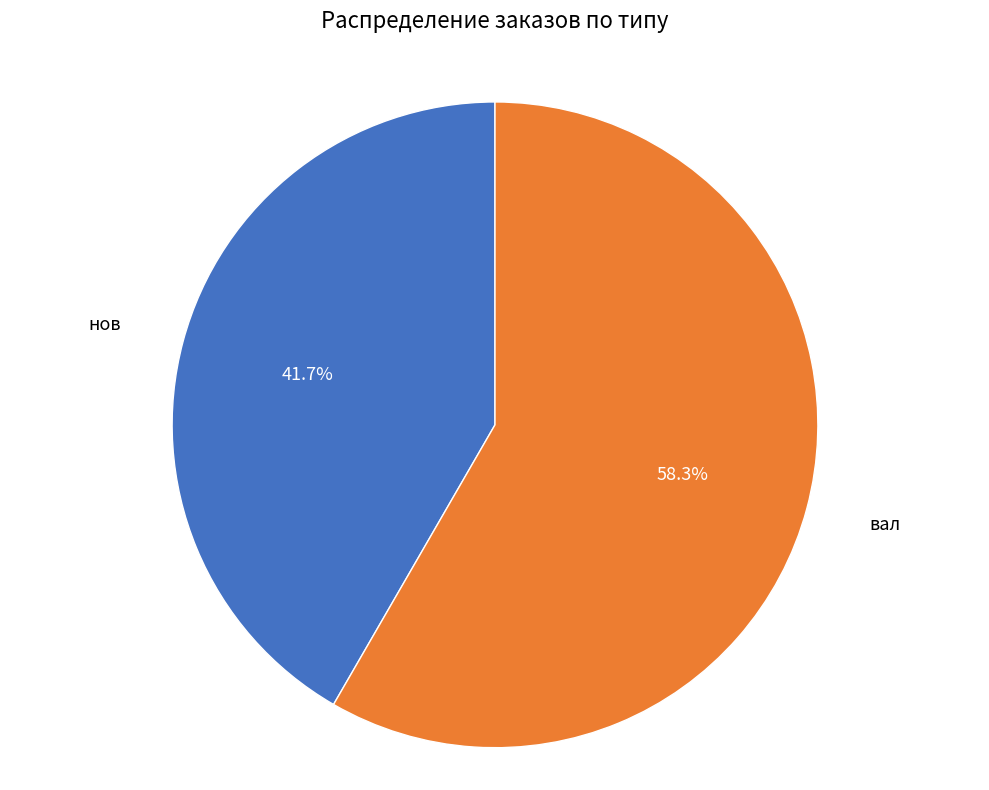

Does any single category account for the majority?

Yes